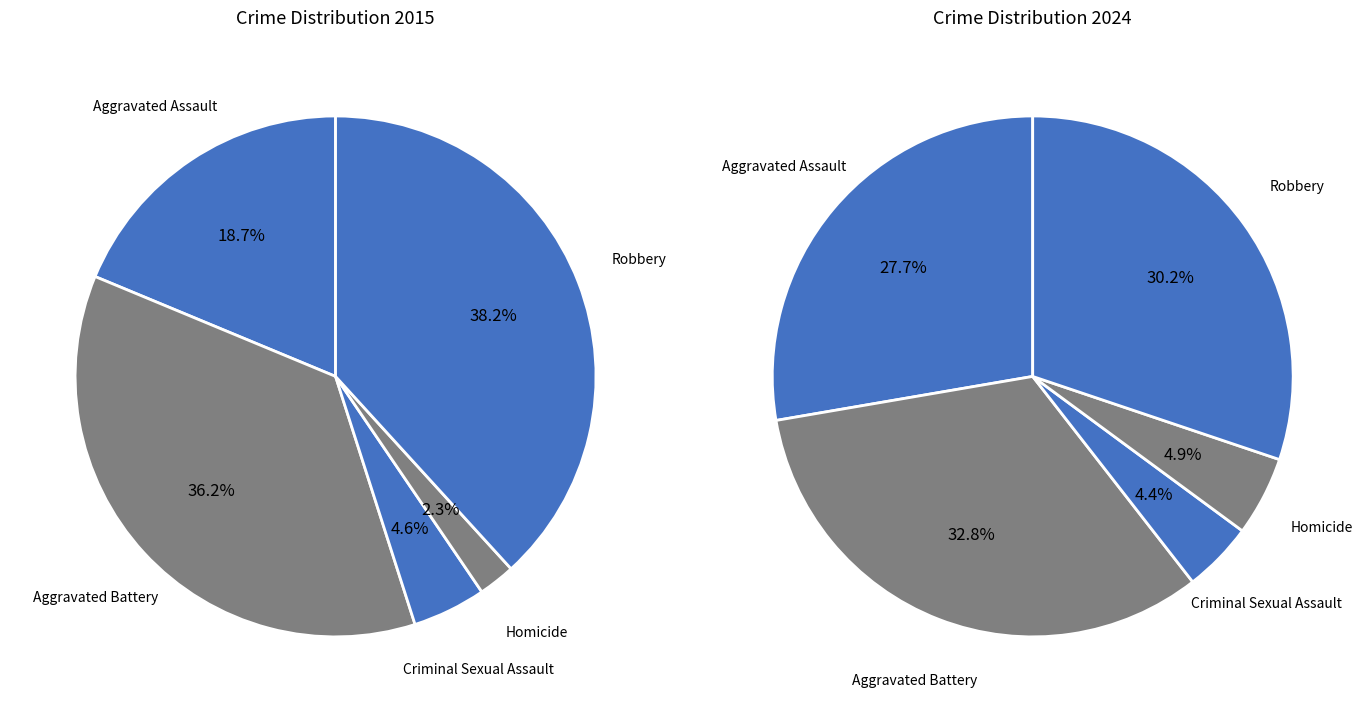

Rank the categories by values_2015 value from highest to lowest.

Robbery, Aggravated Battery, Aggravated Assault, Criminal Sexual Assault, Homicide